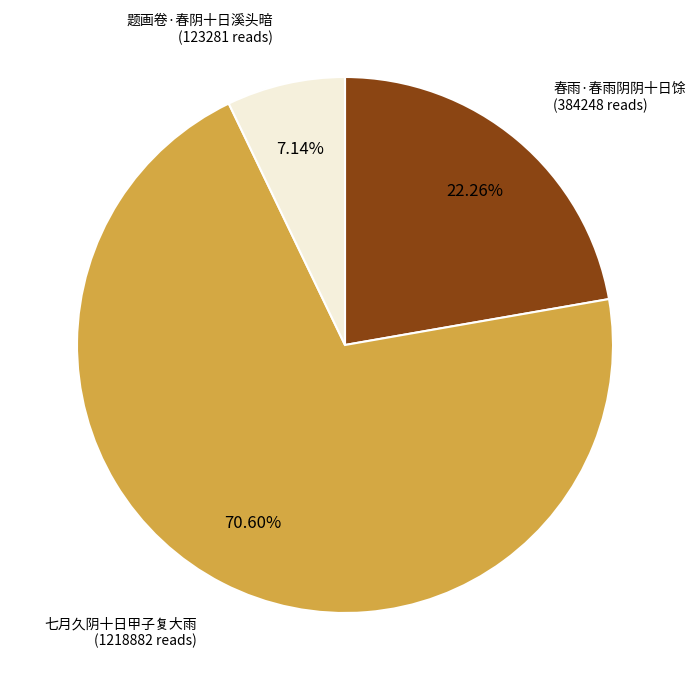

How many slices are in this pie chart?

3